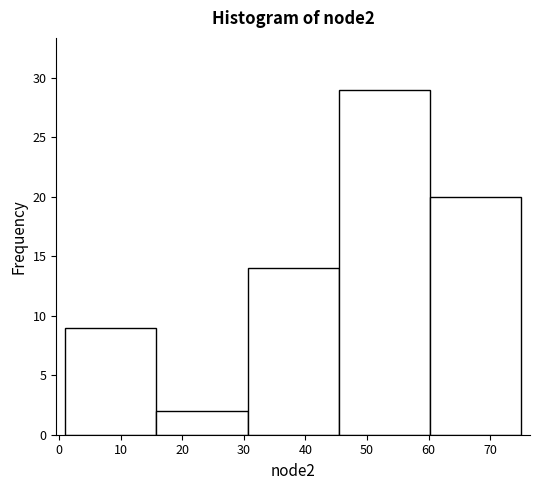

Reading left to right, transcribe this chart: for each bar, give the range it covers on the x-axis and its height. Neither the bar edges nor the heights are printed on the chart, so give them approximately, as read against the axes.

1.0 to 15.8: 9
15.8 to 30.6: 2
30.6 to 45.4: 14
45.4 to 60.2: 29
60.2 to 75.0: 20